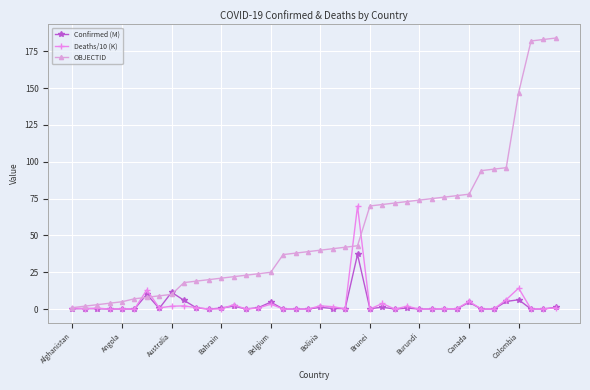

In Deaths/10 (K), how many points are higher than both neighbors (excluding endpoints)?

13